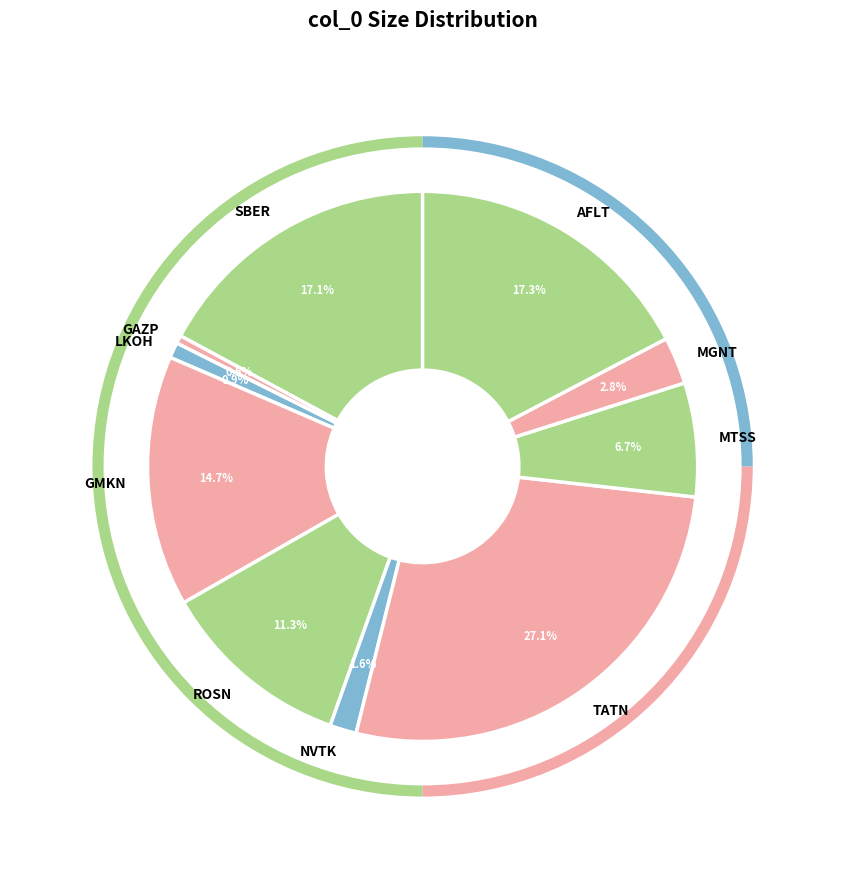

Is it true that ROSN is 11% of the pie?

True